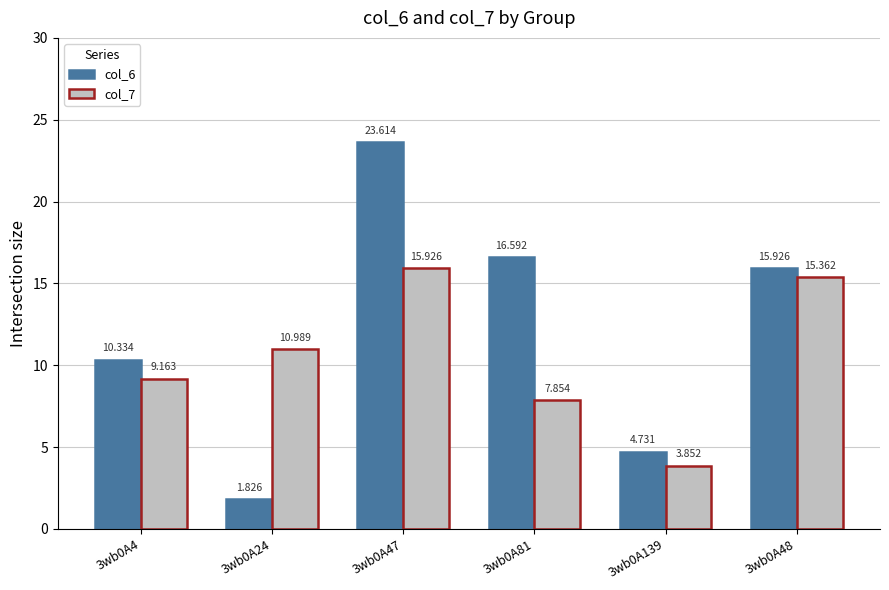

How many values in the col_6 series exceed 15?

3